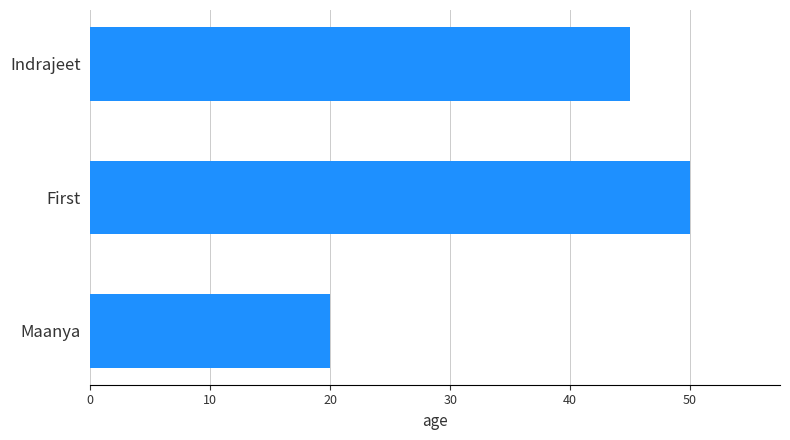

Is it true that the value at First is 68?

False